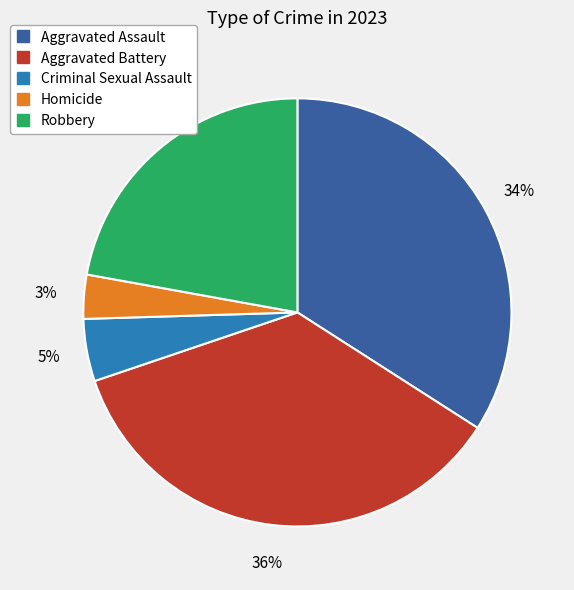

To the nearest percent, what percentage of the pie is Criminal Sexual Assault?

5%